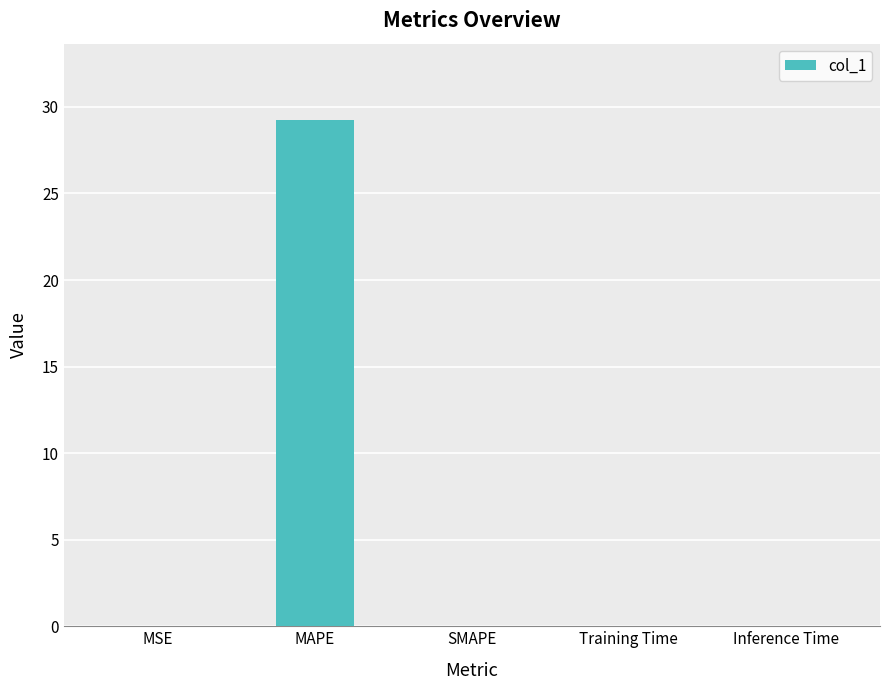

What is the average value?

5.9